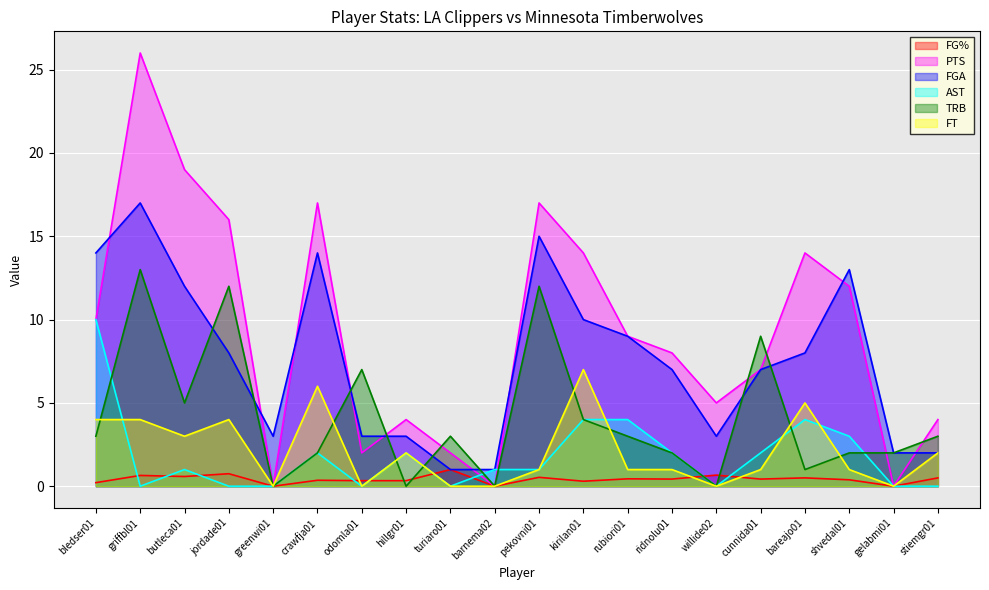

True or false: FG% and AST intersect in this chart.

True